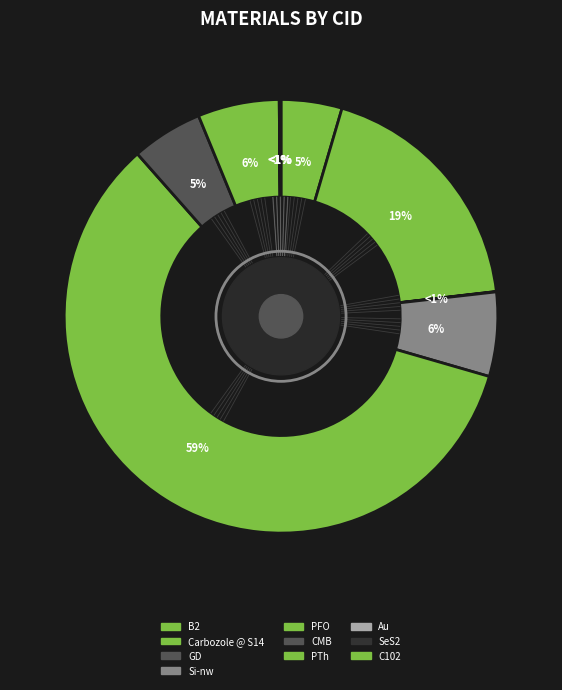

Which category accounts for the majority?

PFO